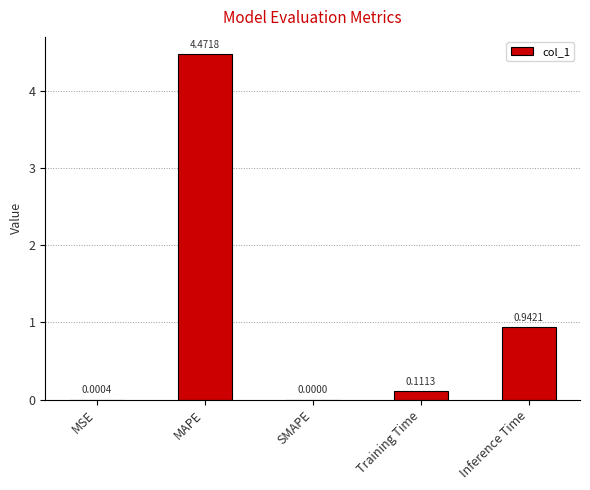

Which has a higher value, Inference Time or SMAPE?

Inference Time